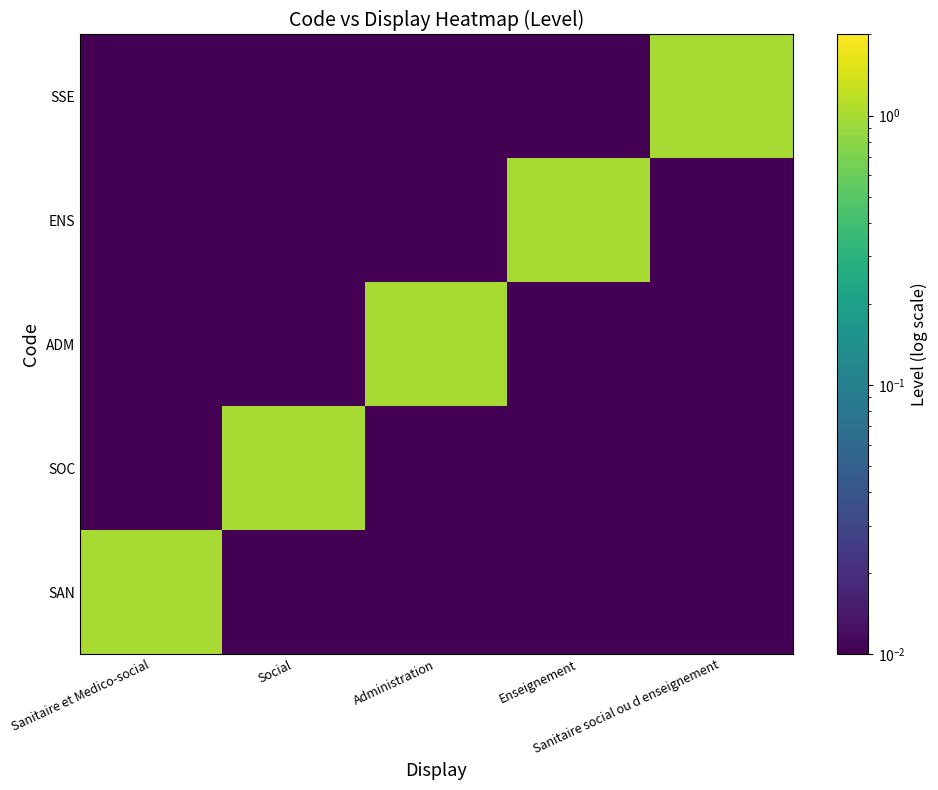

Rank the series at Enseignement from highest to lowest value.

ENS, SAN, SOC, ADM, SSE